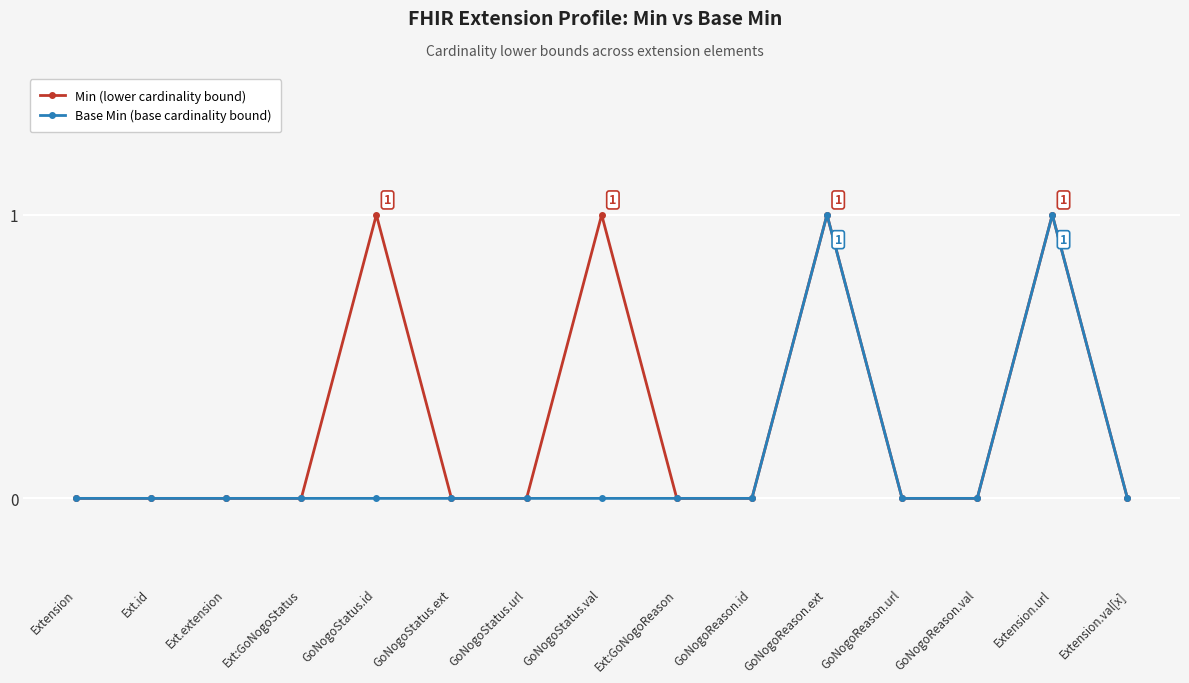

At GoNogoStatus.val, list the series in order from smallest to largest.

Base Min (base cardinality bound), Min (lower cardinality bound)